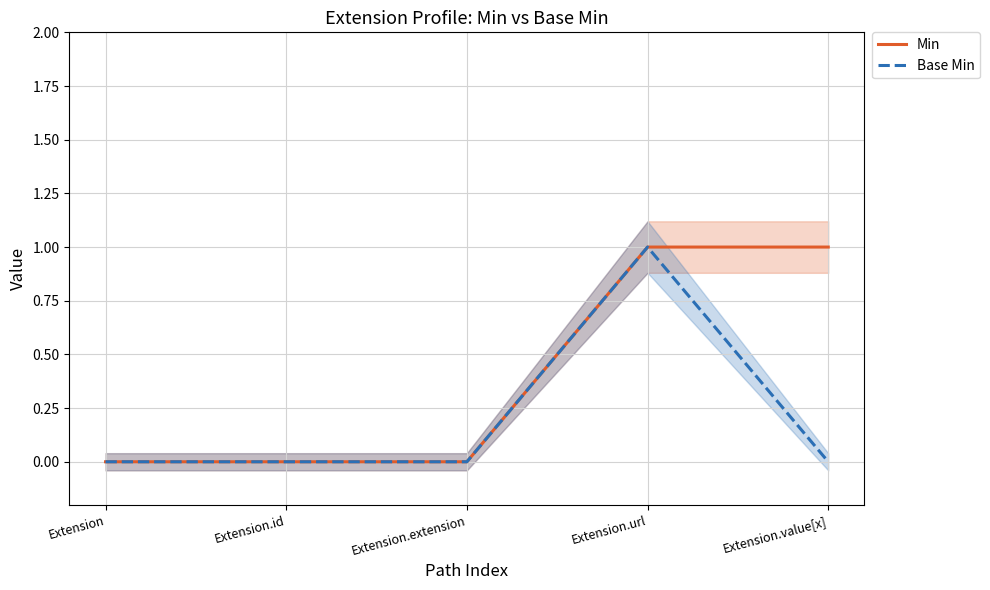

The value of Base Min at Extension.extension is 0. True or false?

True